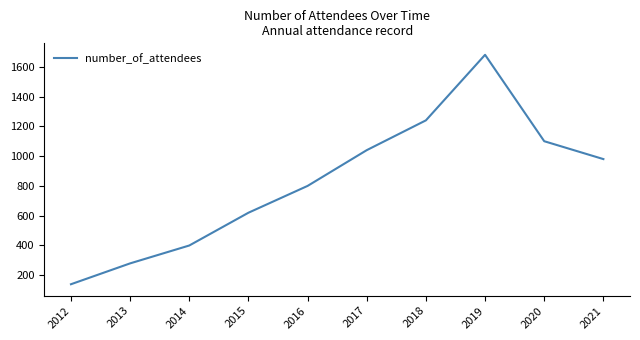

What is the change in value from 2017 to 2019?

+640